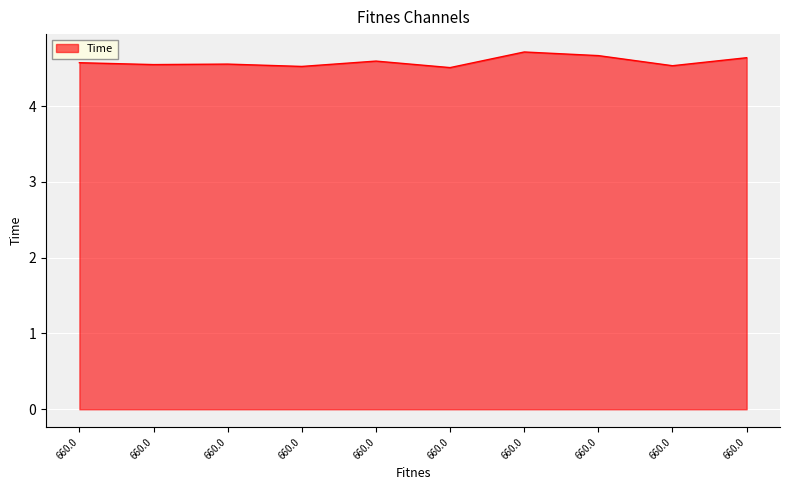

Does the chart display data point markers on the line(s)?

No